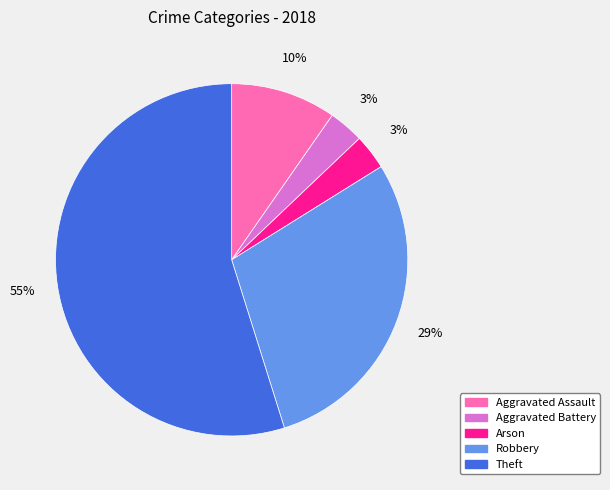

Is there a majority slice in this chart?

Yes